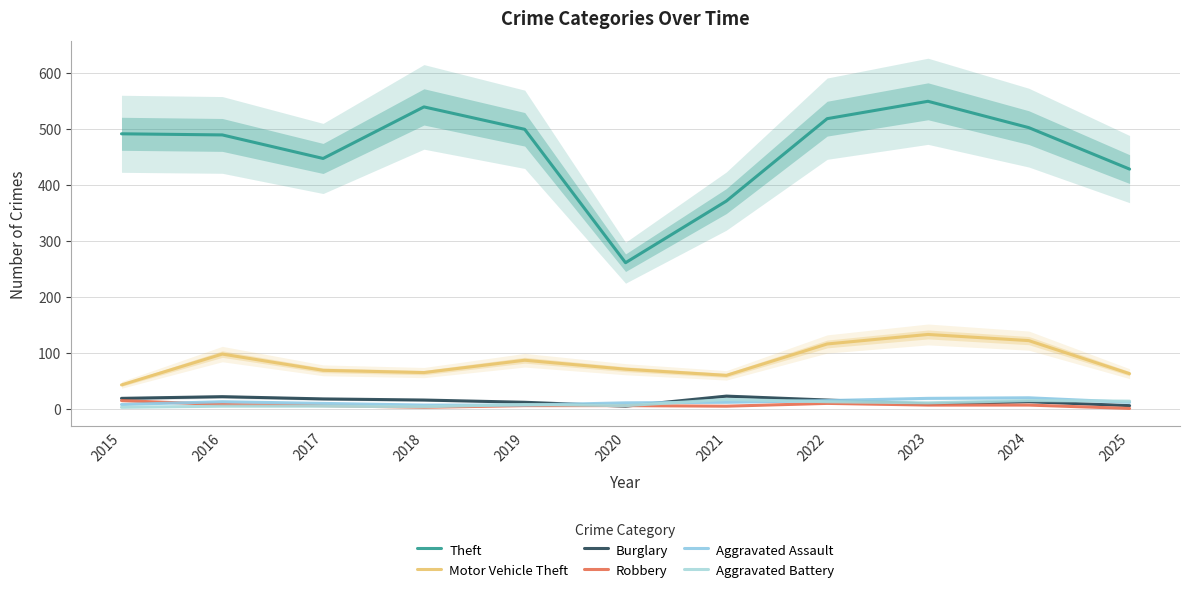

Which series has the widest spread of values?

Theft